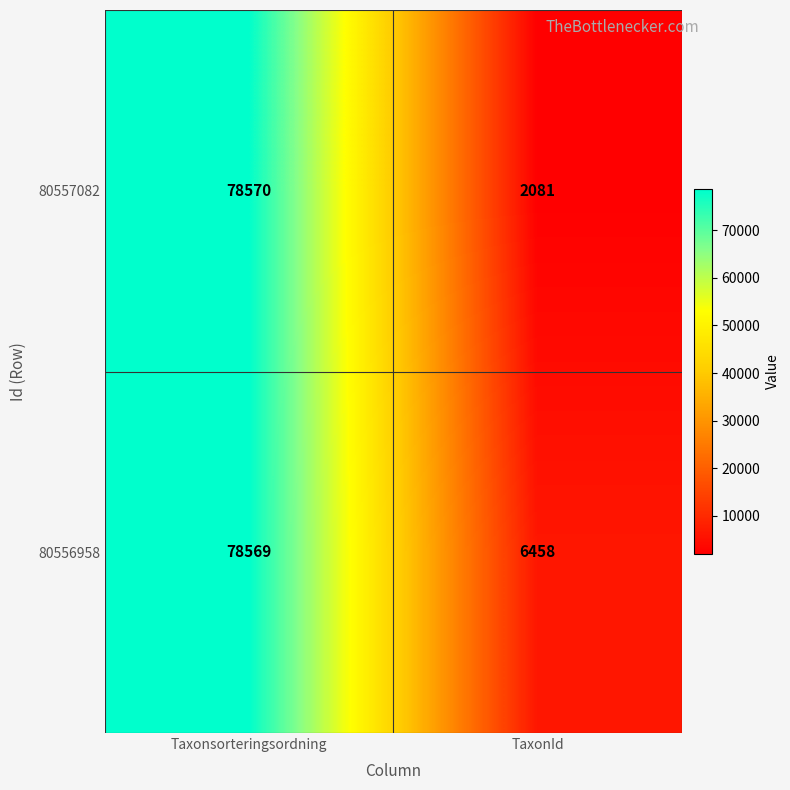

Count the number of data series in this chart.

2